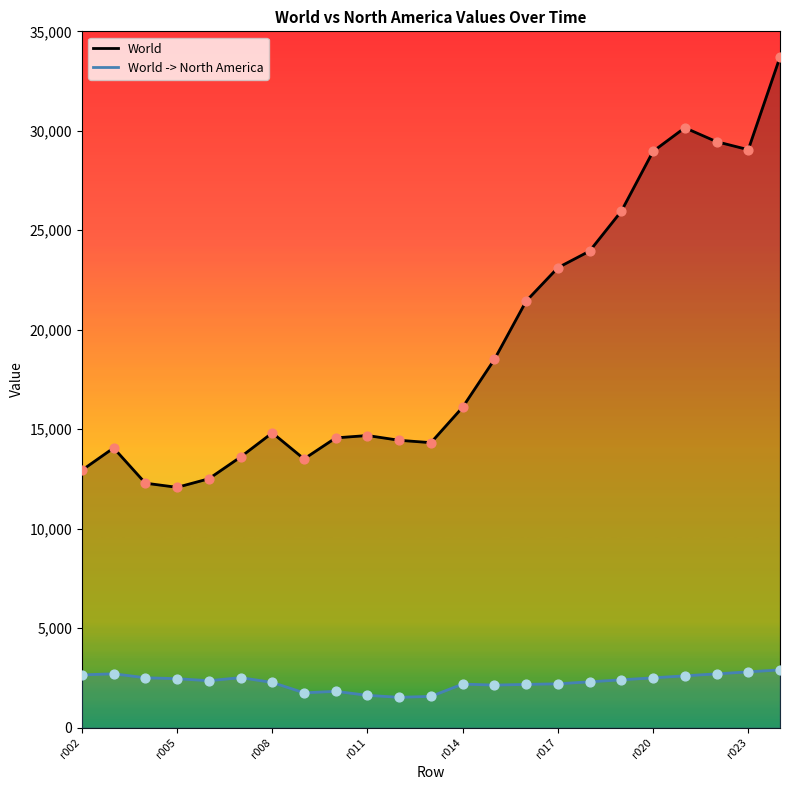

What are all the series names shown in the legend?

World, World -> North America